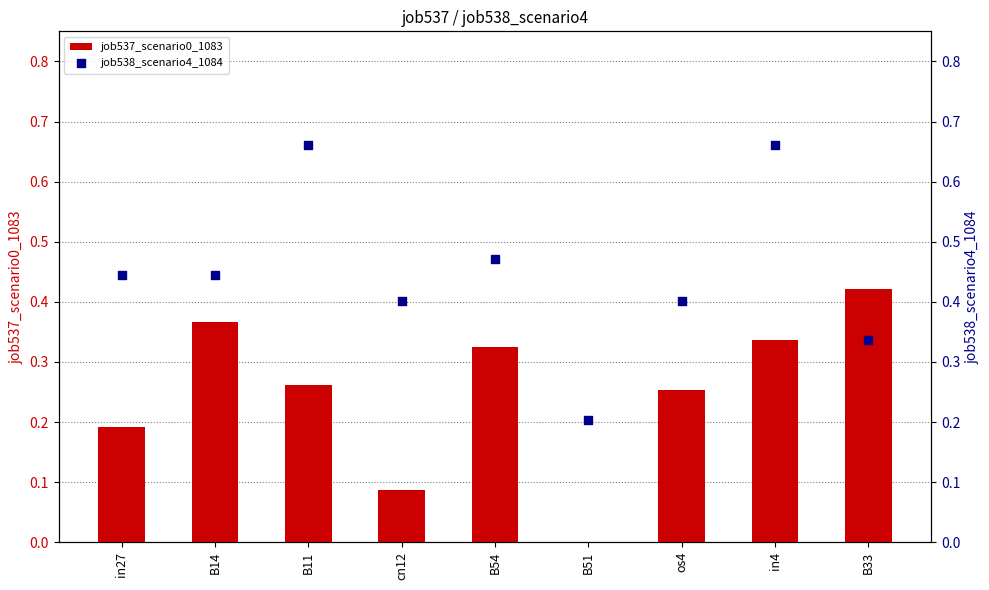

Which series has the largest total across all categories?

job538_scenario4_1084